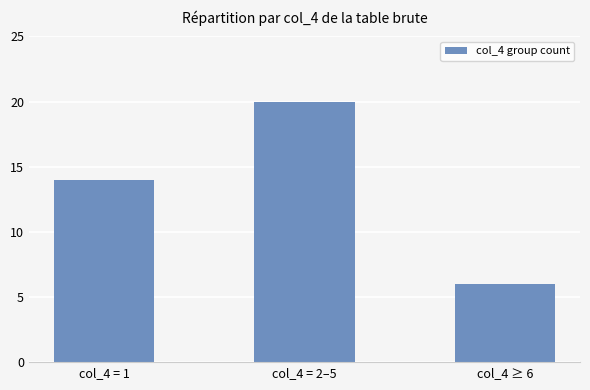

Reading right to left, extract all data points from this chart.

6	20	14